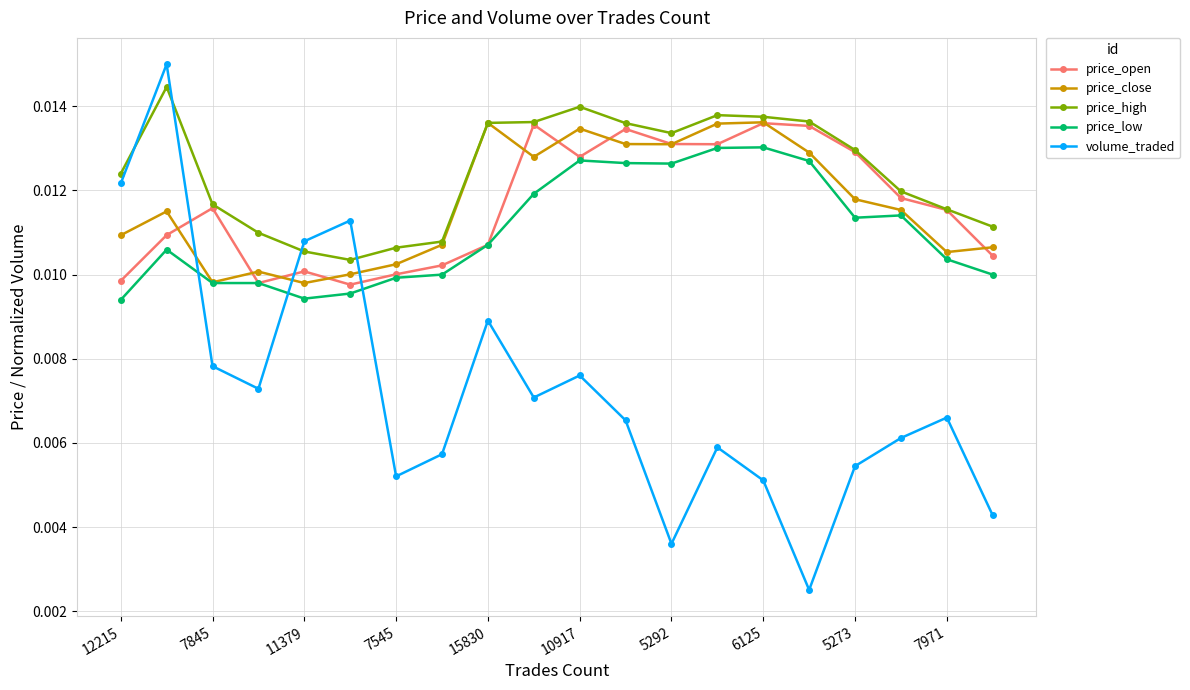

Which series has the widest spread of values?

volume_traded